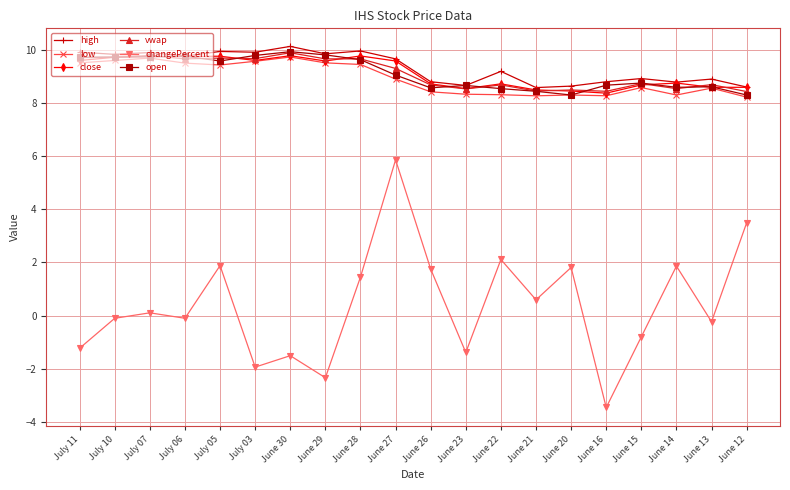

True or false: changePercent has a value of -2.1 at July 11.

False